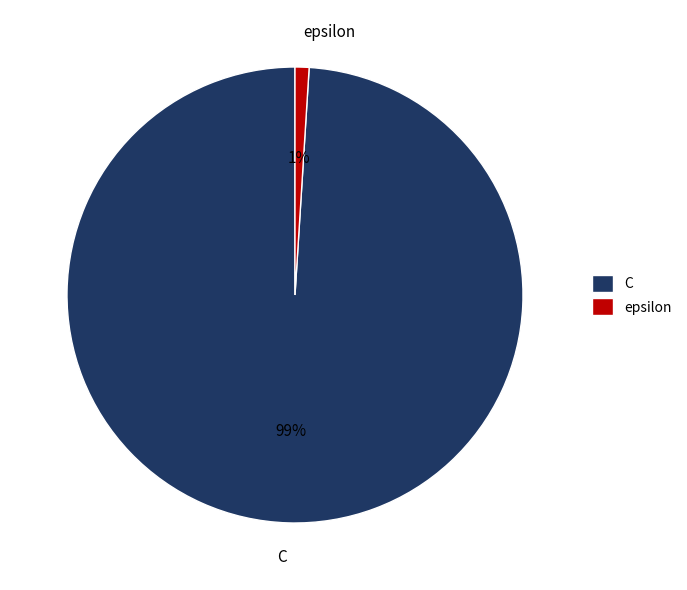

Is C the majority of the pie?

Yes